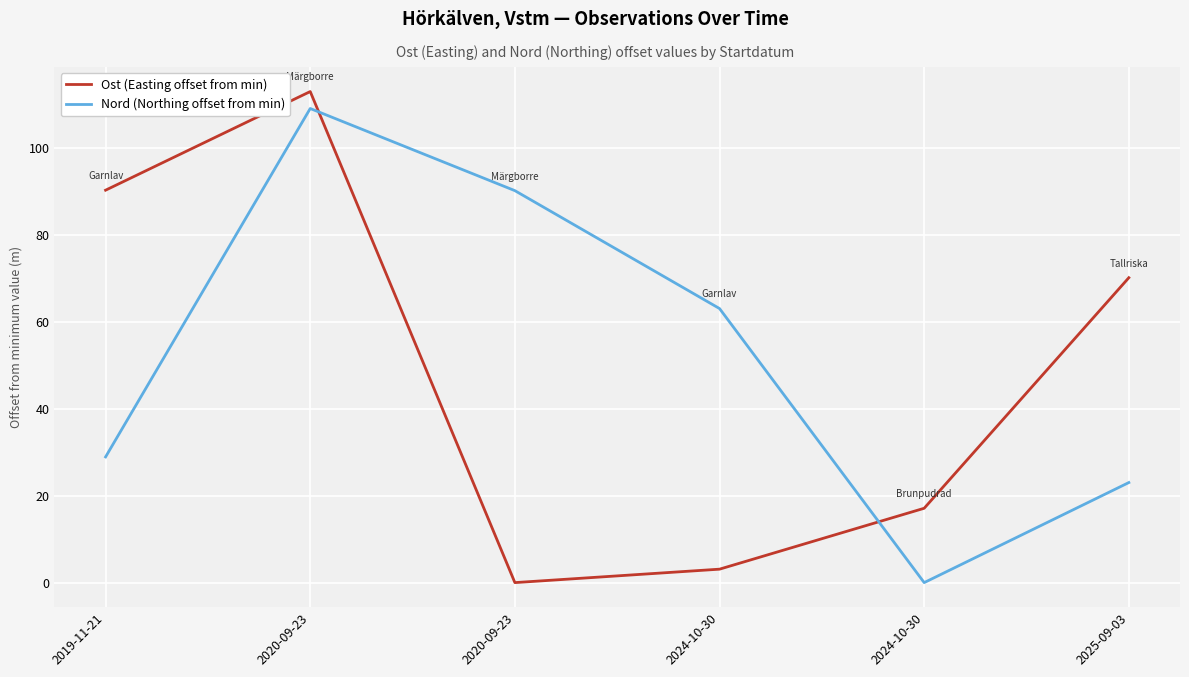

What is the label of the 3rd point from the left?

2020-09-23